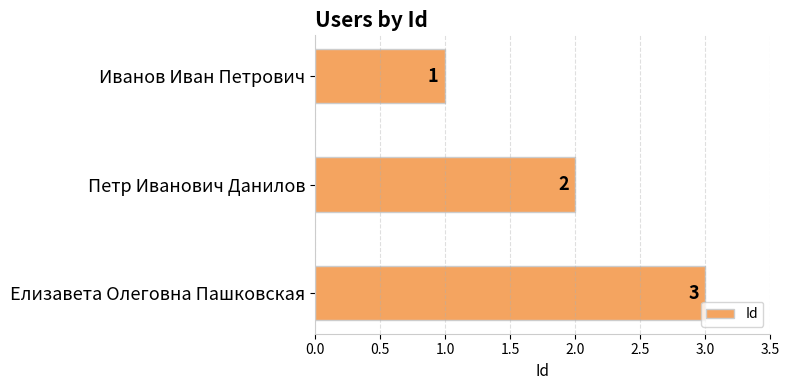

True or false: the data shows 3 at Елизавета Олеговна Пашковская.

True